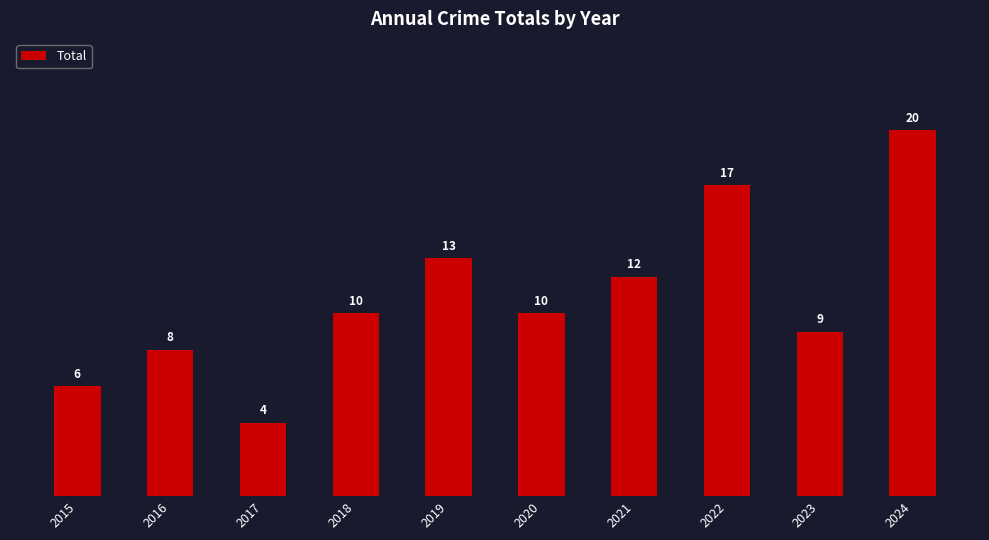

How many bars are there in total?

10